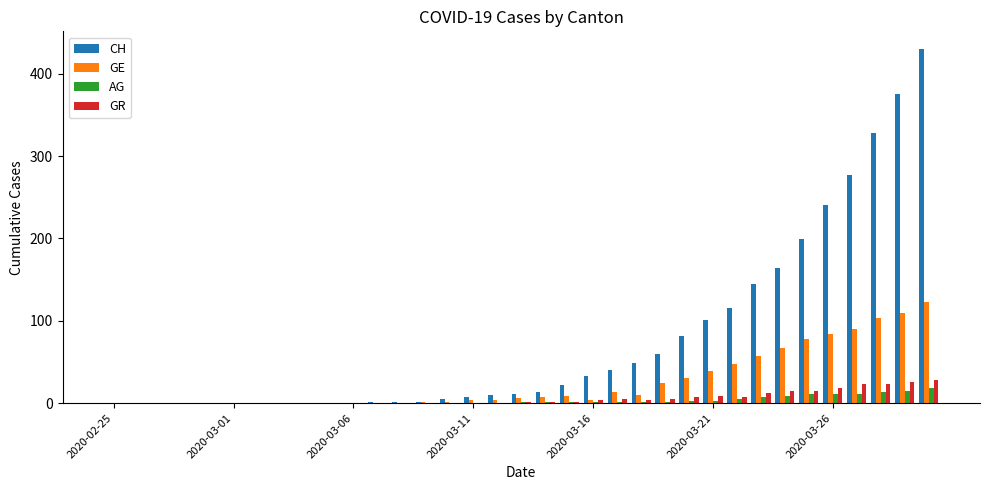

What is the sum of all CH values?

2712